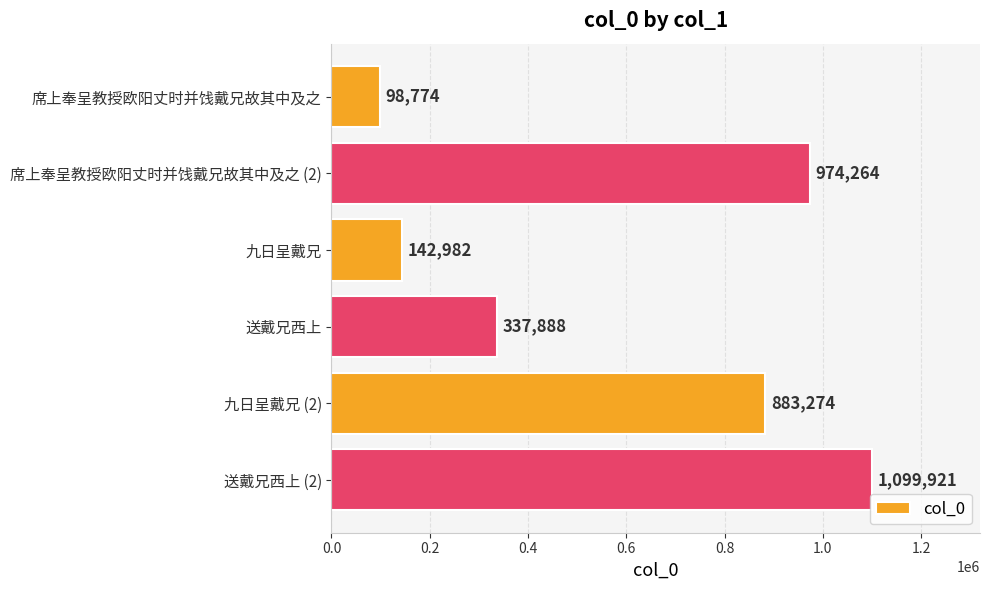

The value at 席上奉呈教授欧阳丈时并饯戴兄故其中及之 (2) is 216001. True or false?

False